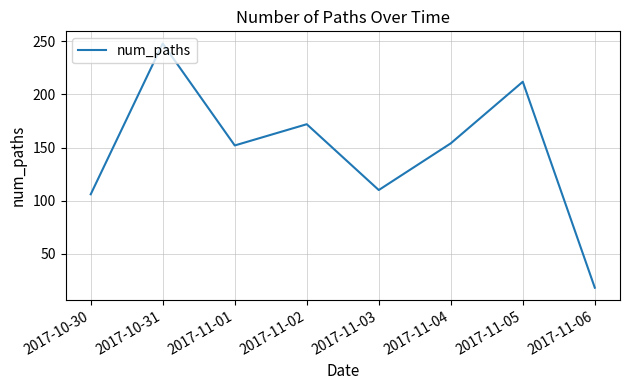

Reading left to right, list all the values displayed in this chart.

2017-10-30=106	2017-10-31=248	2017-11-01=152	2017-11-02=172	2017-11-03=110	2017-11-04=154	2017-11-05=212	2017-11-06=18